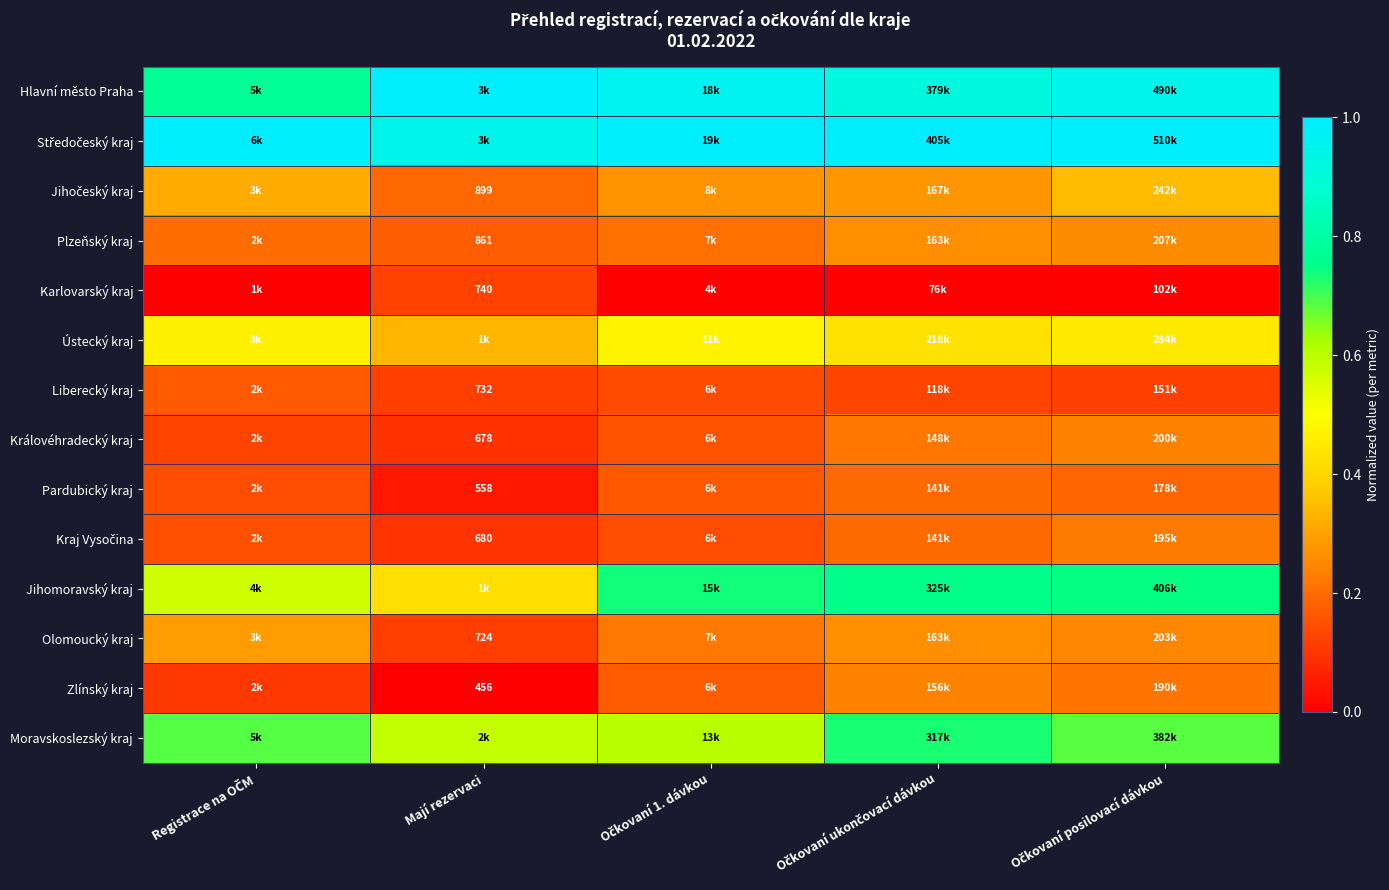

What is the difference between the highest and lowest values at Očkovaní ukončovací dávkou?

1.0